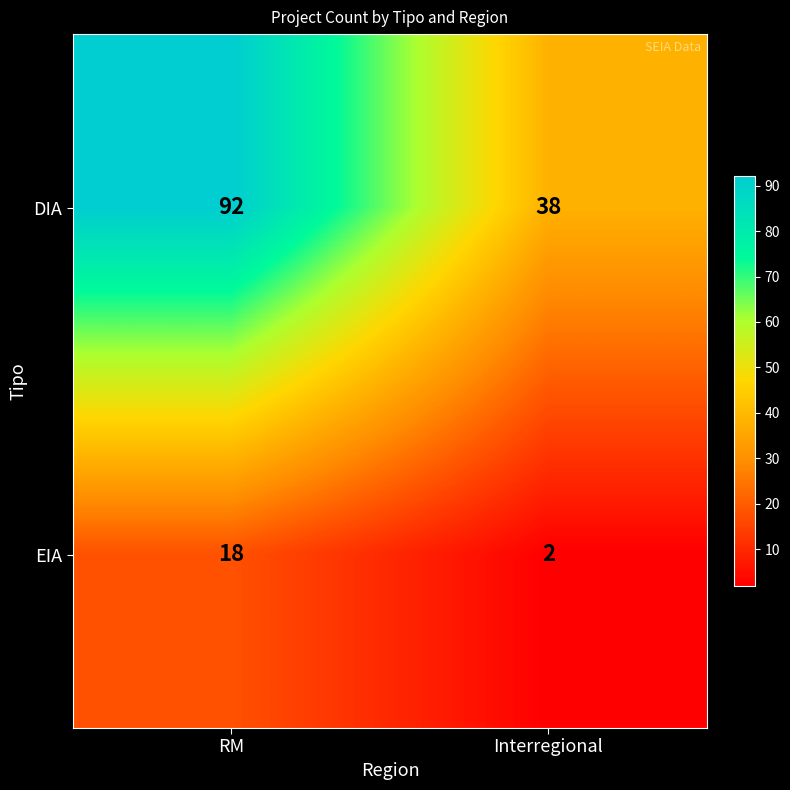

Reading right to left, what are all the values shown in this chart?

DIA: Interregional=38	RM=92
EIA: Interregional=2	RM=18